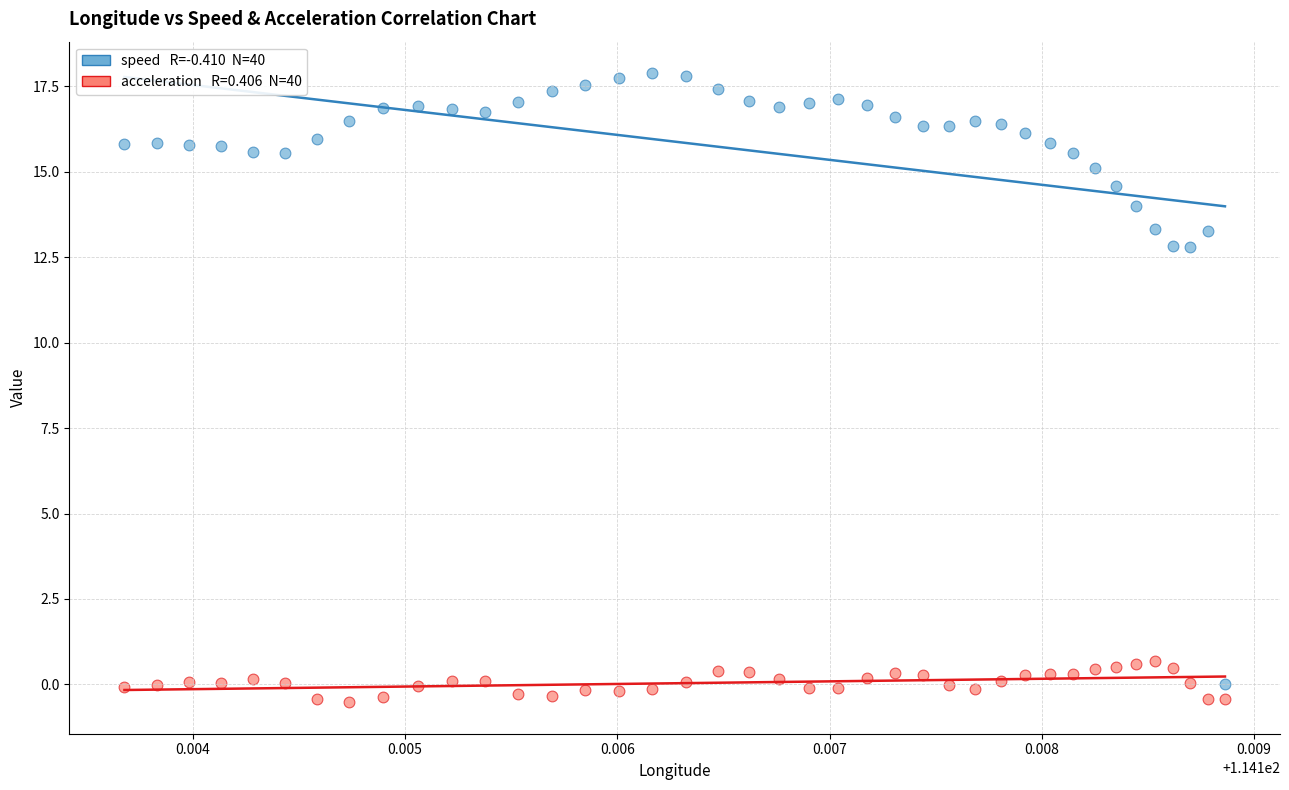

Across all data points, what is the range of Y values (max minus min)?

18.4